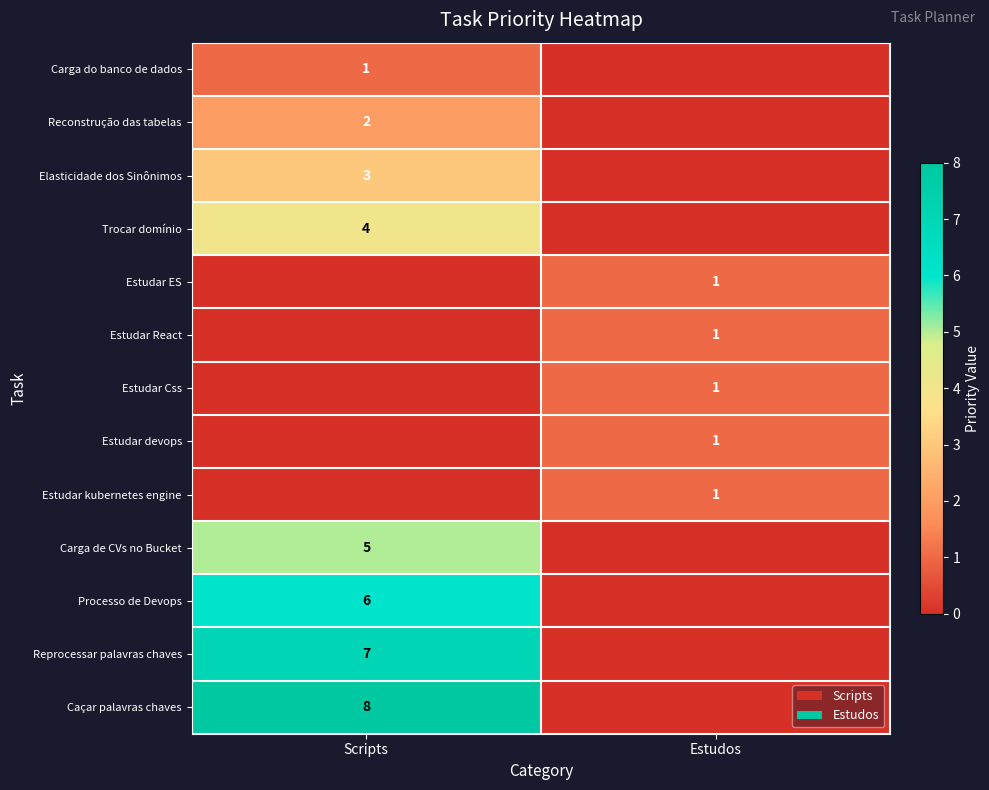

What is the spread (max minus min) of values at Scripts?

8